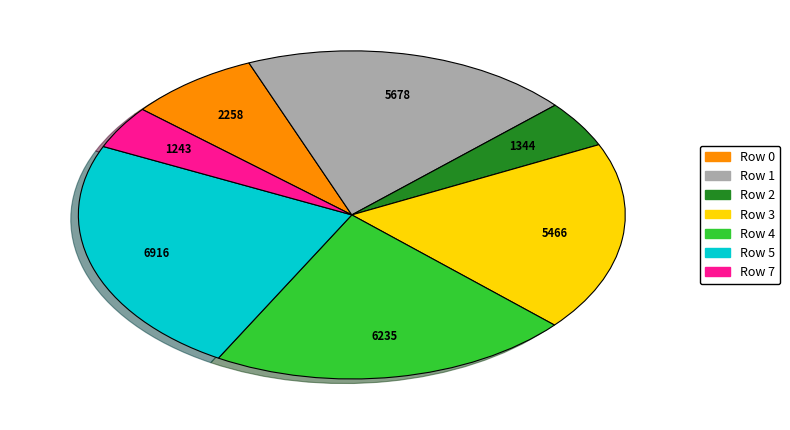

Does any single category account for the majority?

No